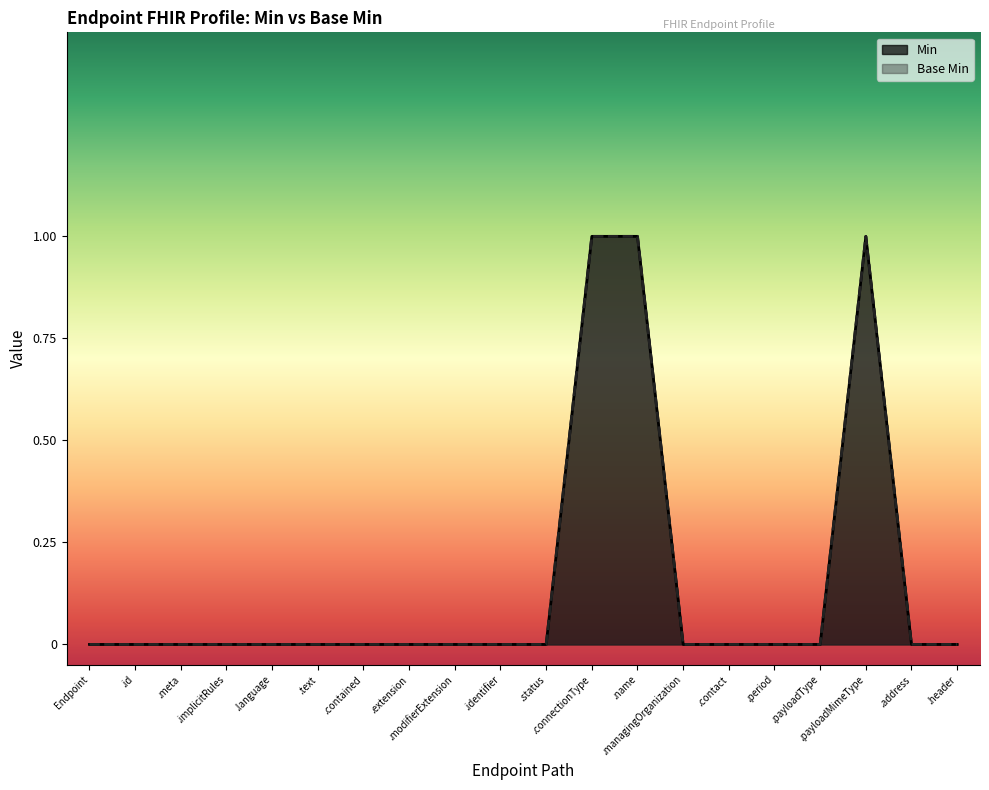

Where is Base Min nearest to the value 0?

Endpoint